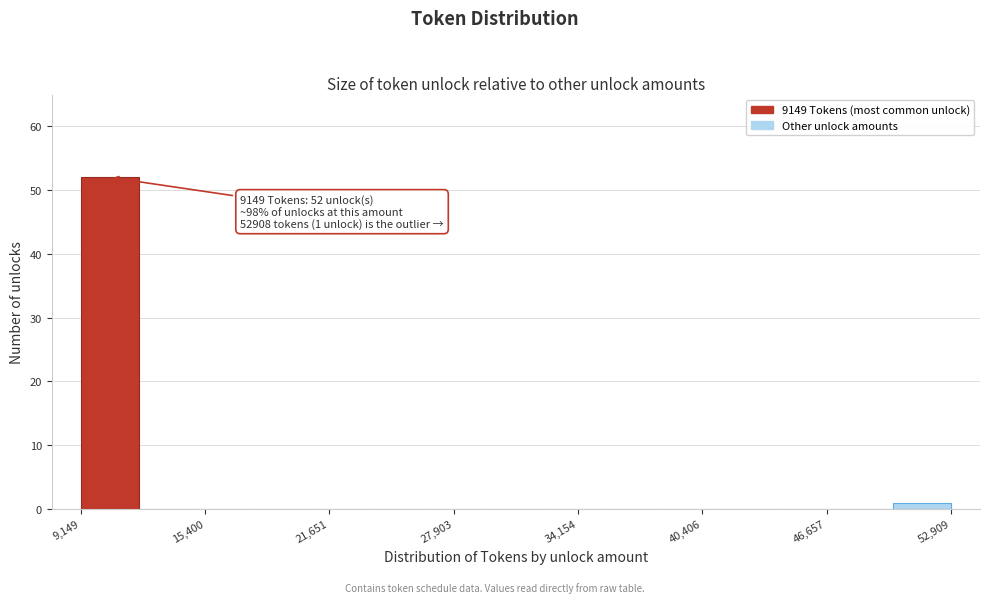

Read against the x-axis, roughly where is the centre of the tallest bar?

11000